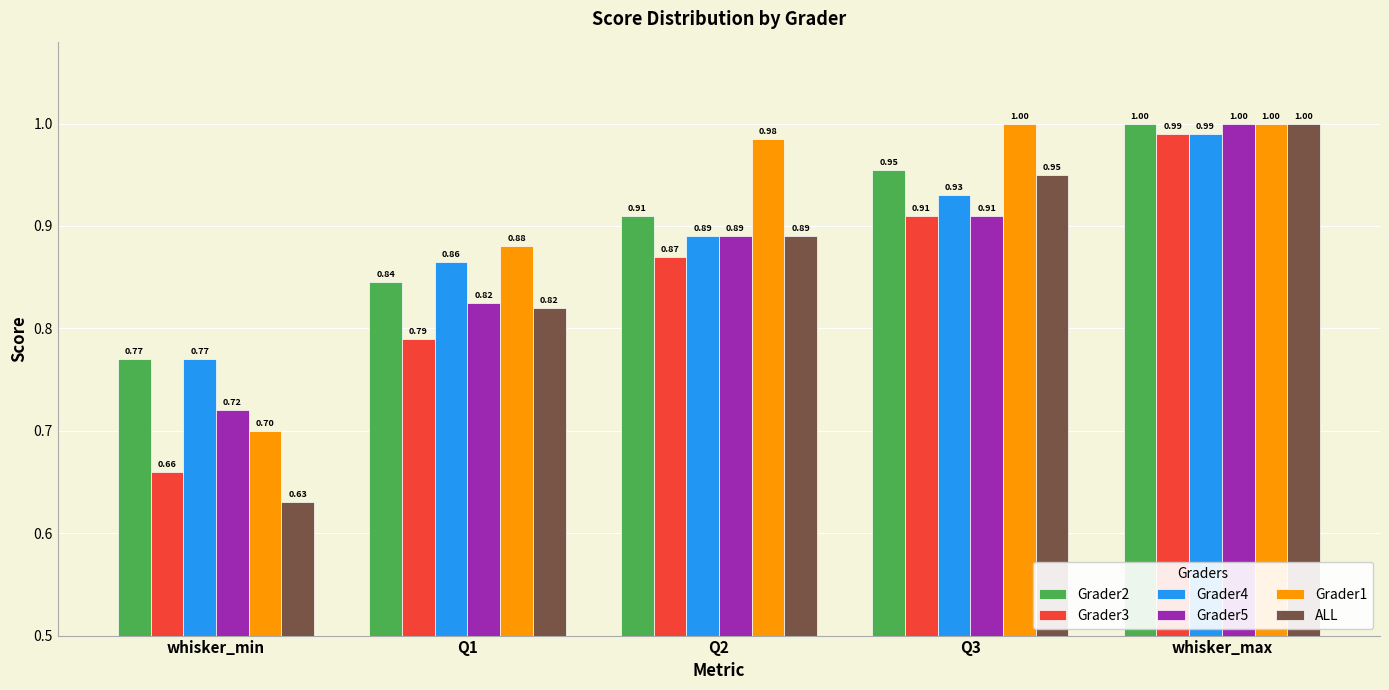

What is the lowest value of the Grader3 series?

0.7